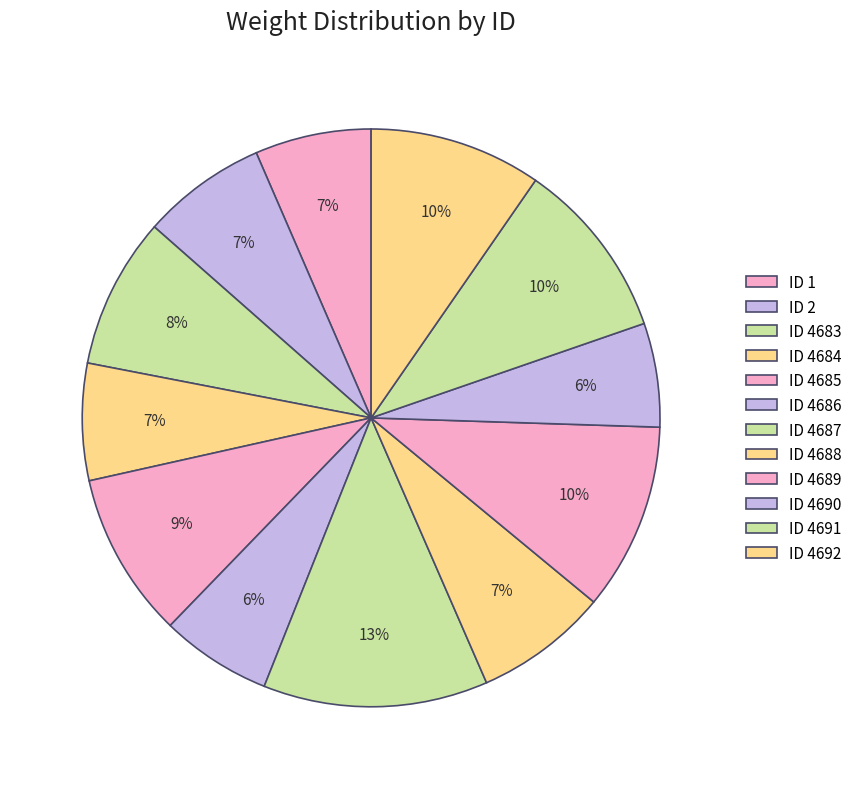

How much of the chart is everything except ID 4686?

93.8%